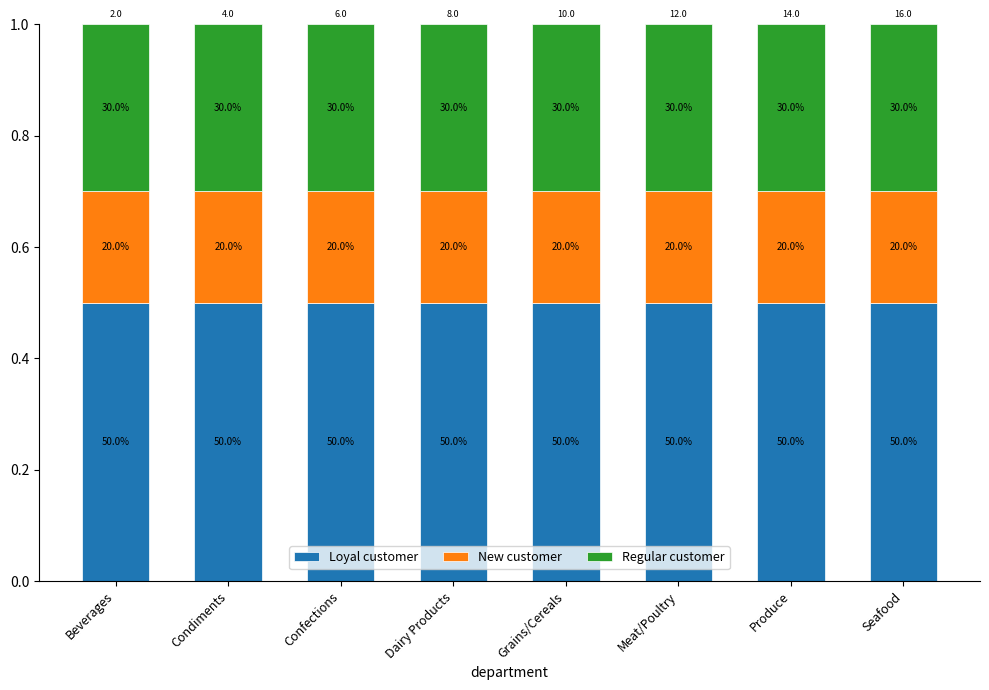

Does the chart contain stacked bars?

Yes